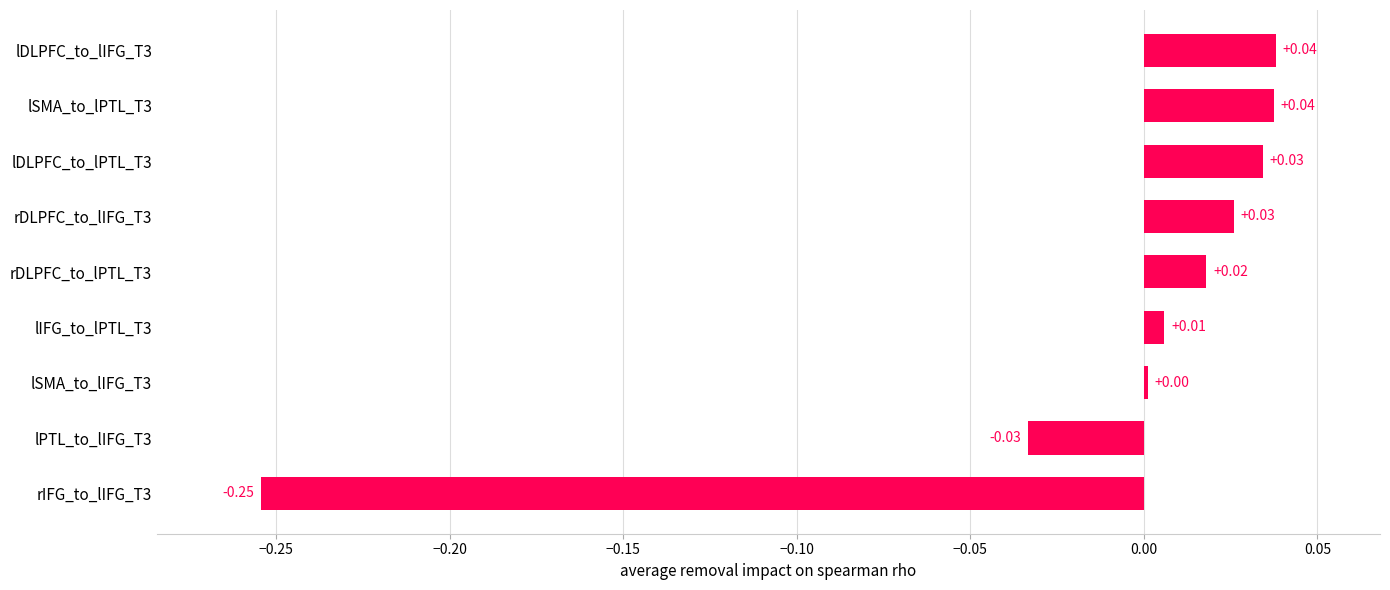

At which category does the chart reach its minimum across all series?

rIFG_to_lIFG_T3